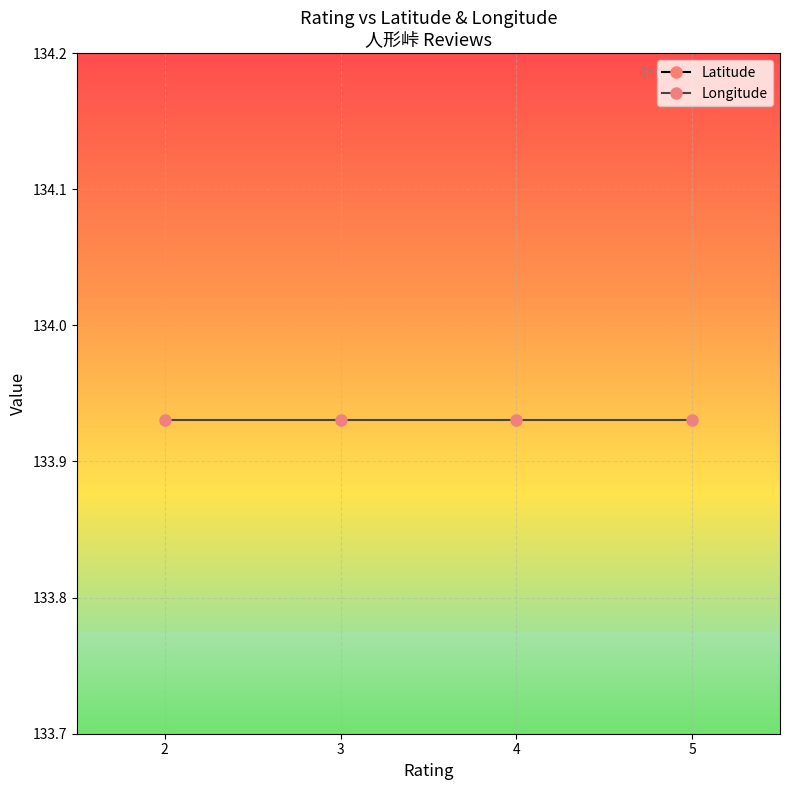

What is the highest value of the Longitude series?

133.9